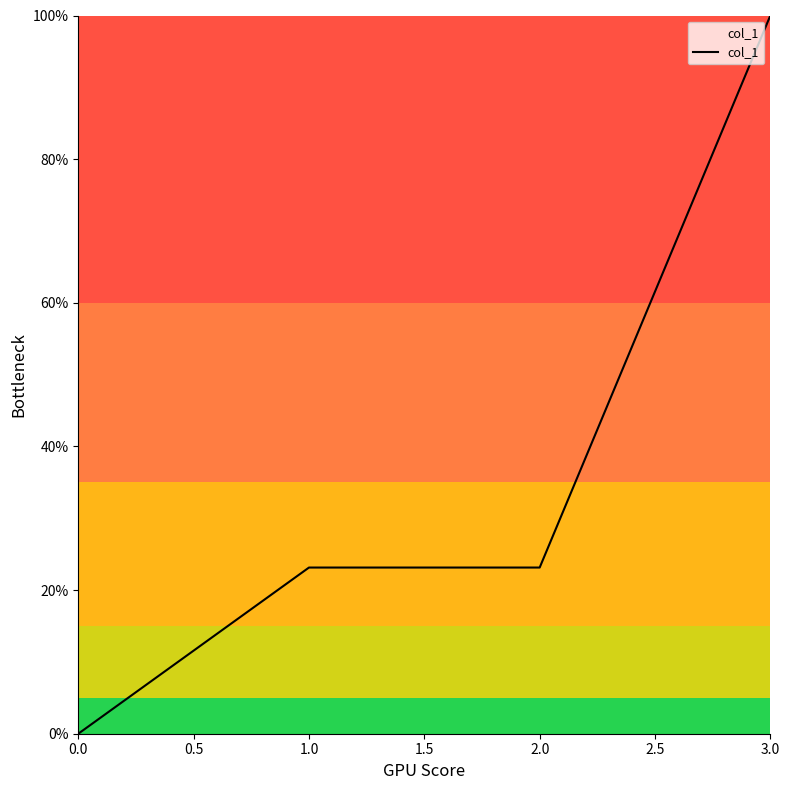

Reading left to right, extract all data points from this chart.

0.0	0.2	0.2	1.0